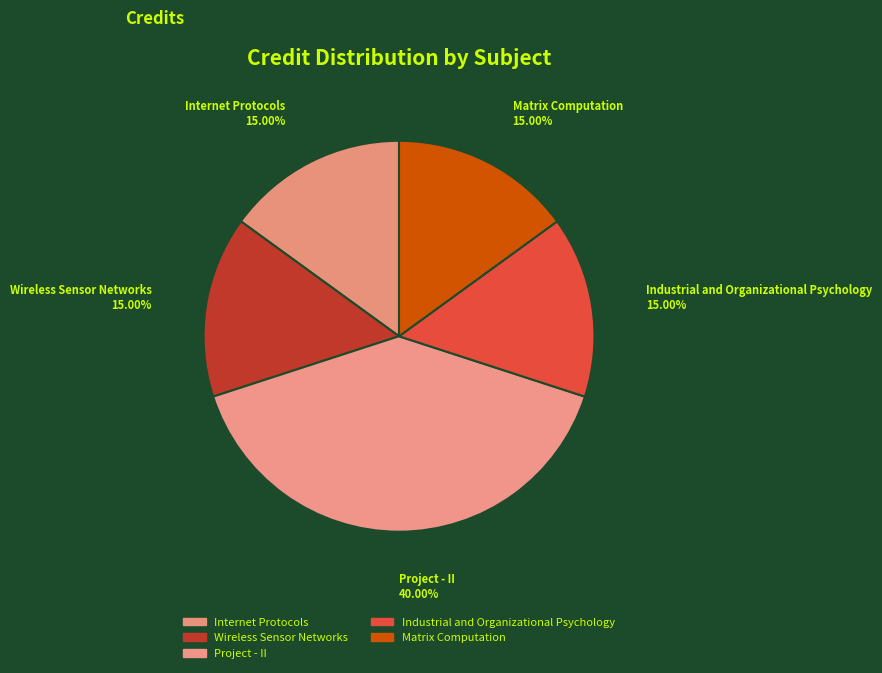

Count the number of slices in the pie.

5